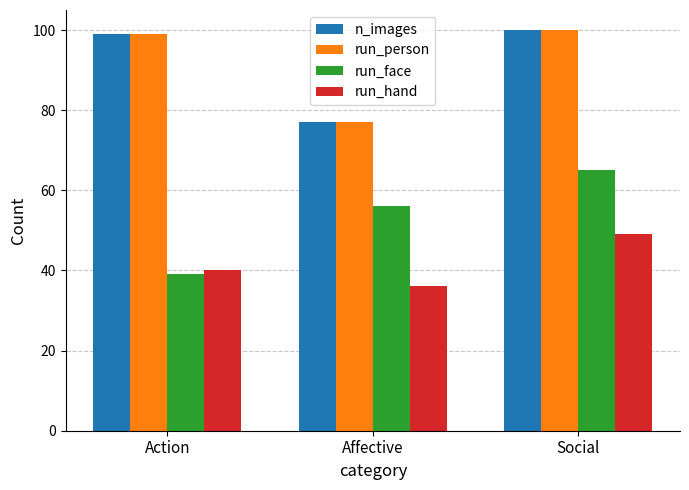

What is the difference between the maximum and minimum values in the run_face series?

26